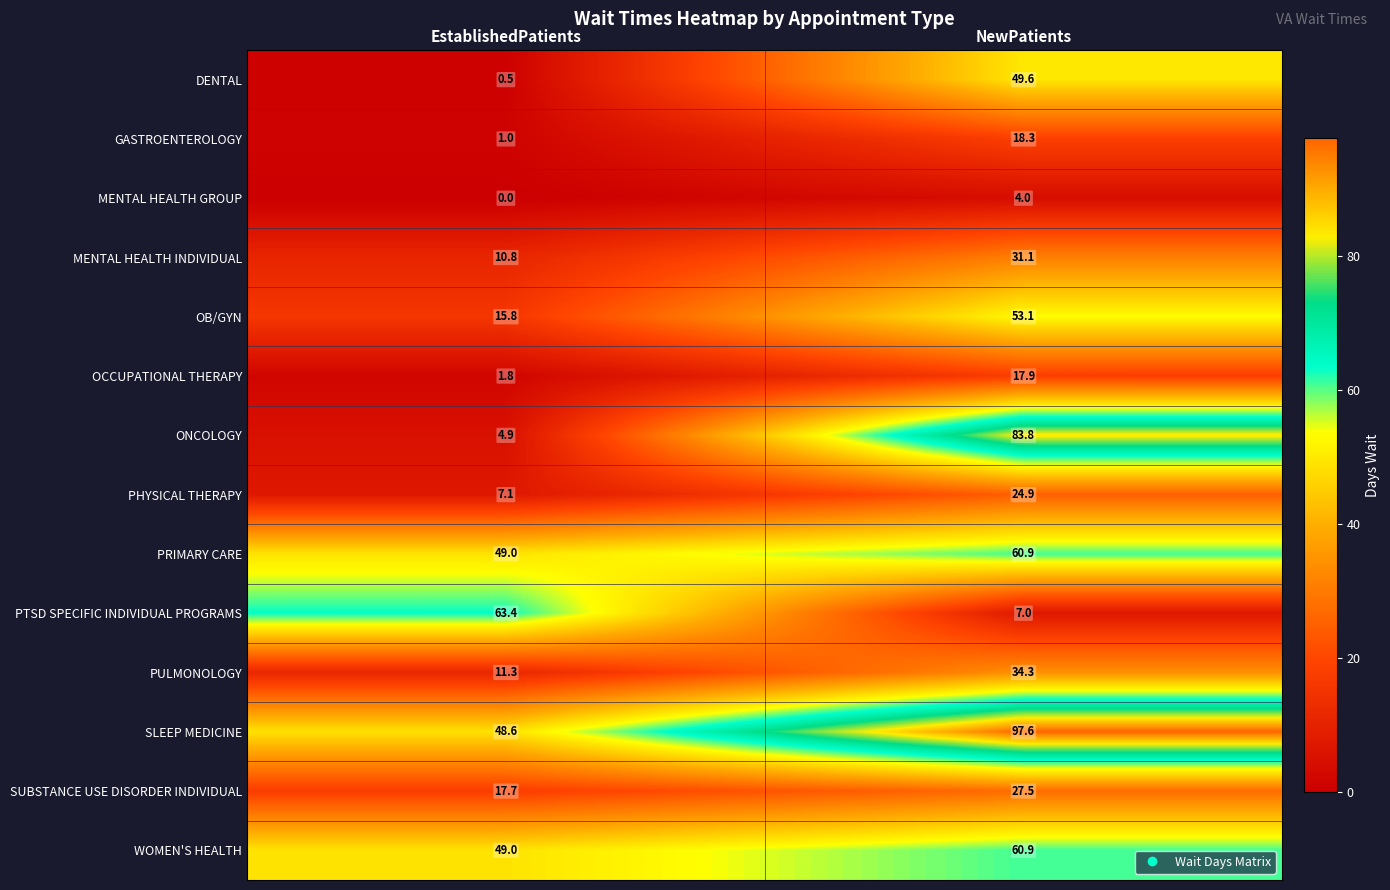

Which label corresponds to the largest value in the chart?

NewPatients